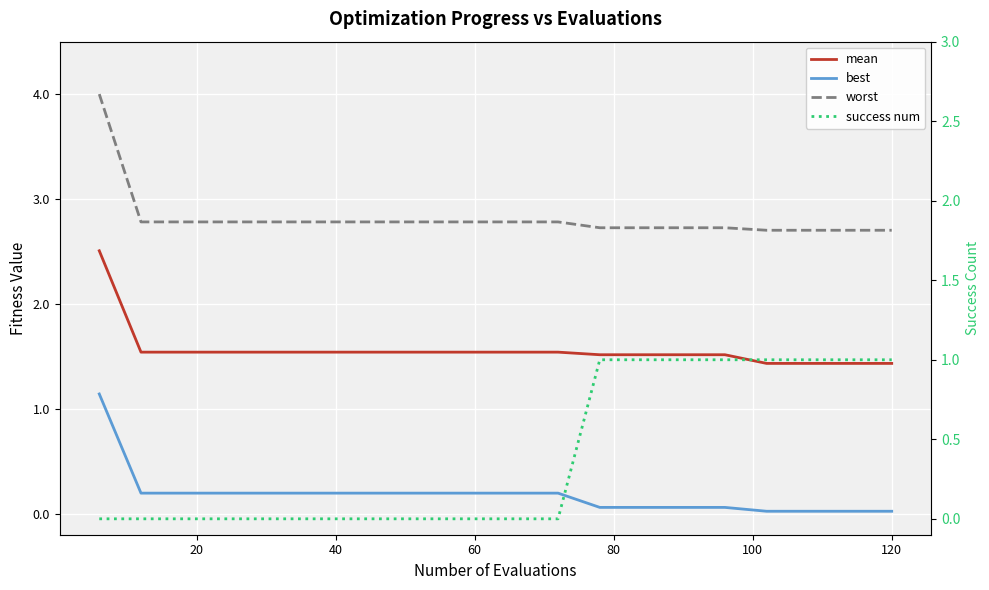

Is this an area chart (filled region under the line)?

No